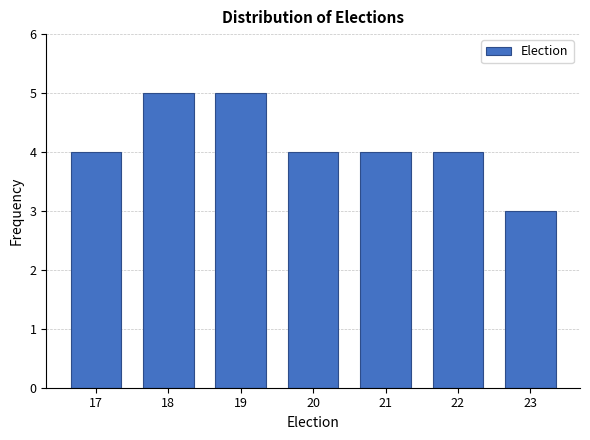

Reading left to right, transcribe this chart: for each bar, give the range it covers on the x-axis and its height. The values are not printed on the chart, so give them approximately, as read against the axis.

16.5 to 17.5: 4
17.5 to 18.5: 5
18.5 to 19.5: 5
19.5 to 20.5: 4
20.5 to 21.5: 4
21.5 to 22.5: 4
22.5 to 23.5: 3